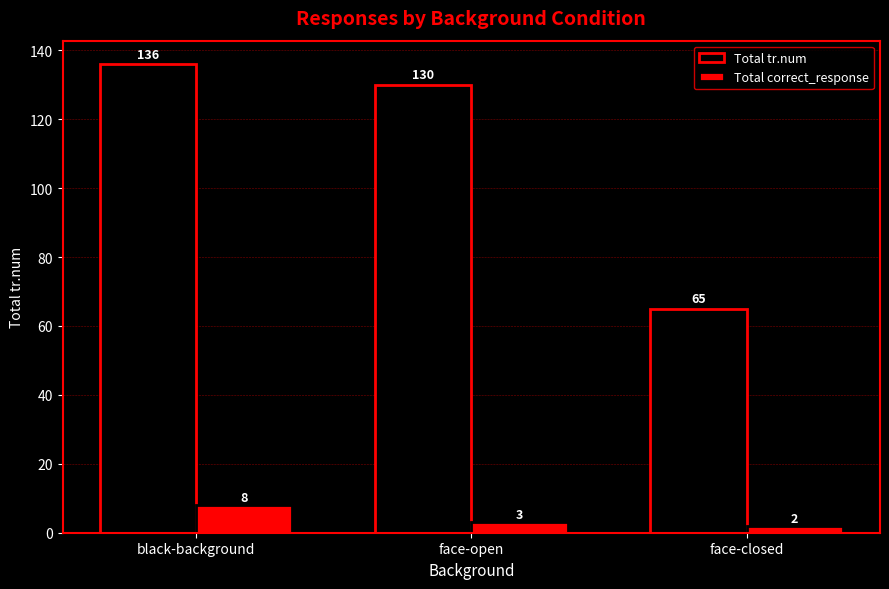

What is the smallest value displayed?

2